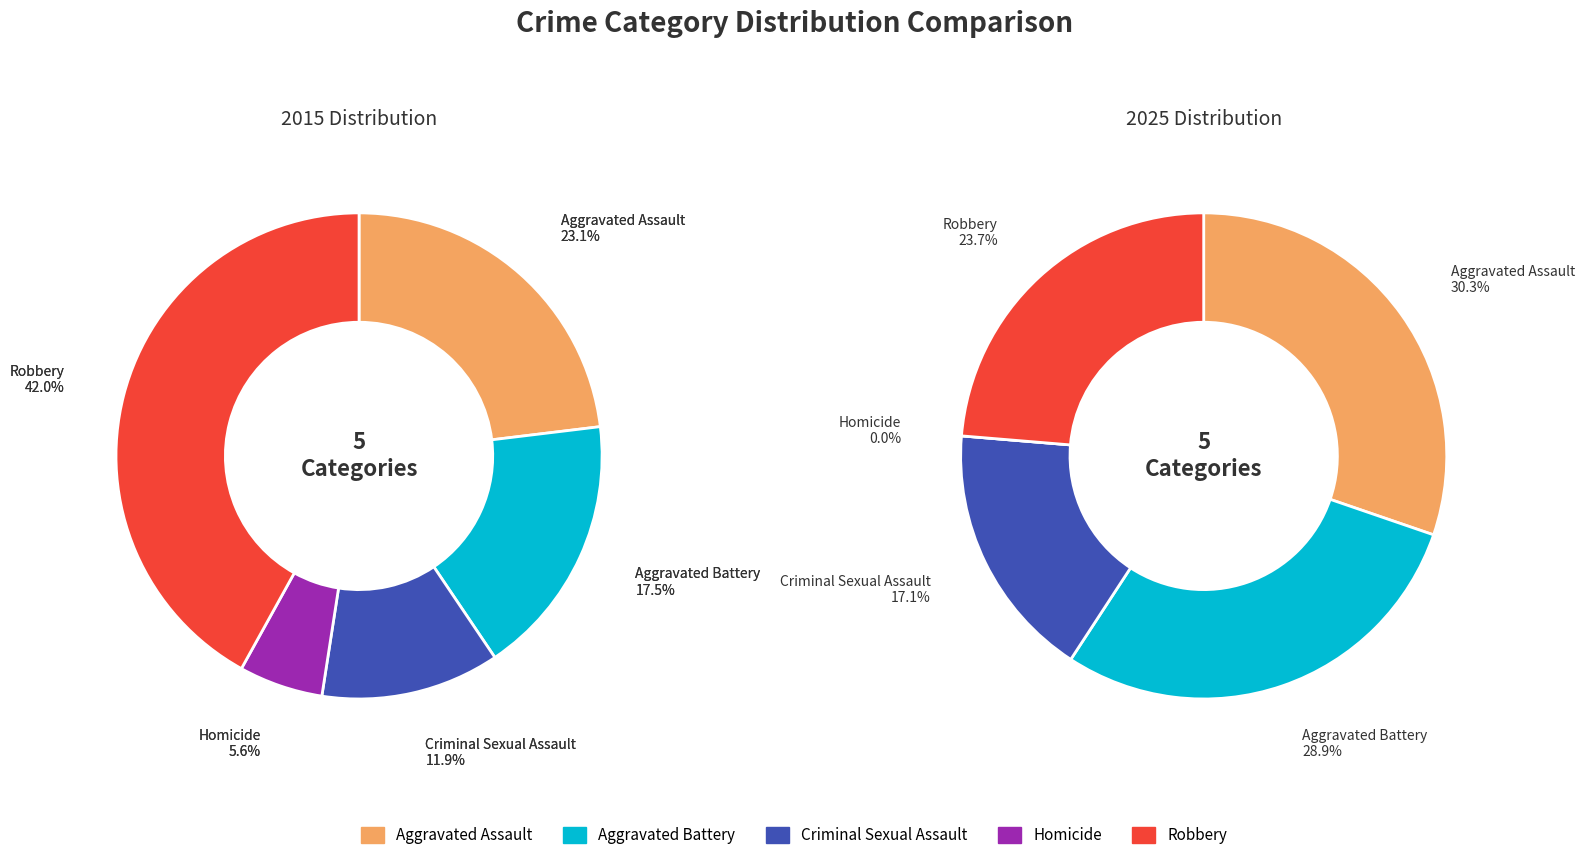

The Homicide slice represents 1% of the pie. True or false?

False